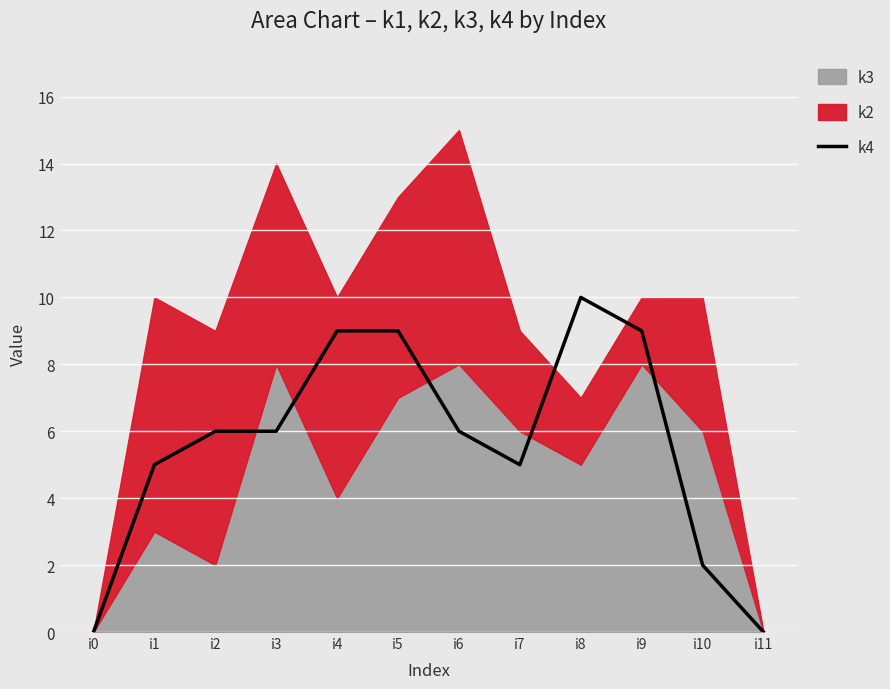

Which category has the lowest value across all series?

i0